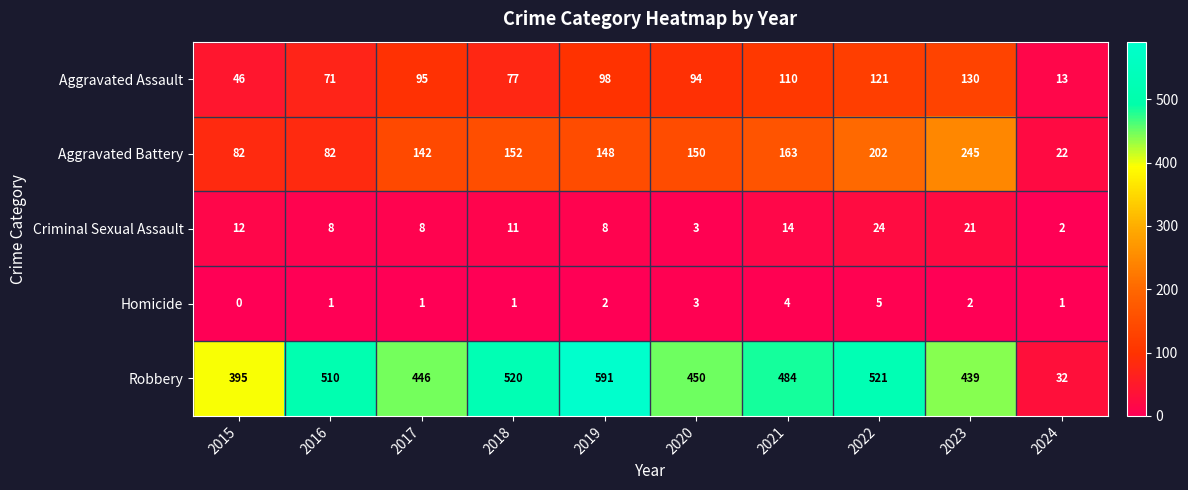

List the series in order of their peak value, lowest first.

Homicide, Criminal Sexual Assault, Aggravated Assault, Aggravated Battery, Robbery